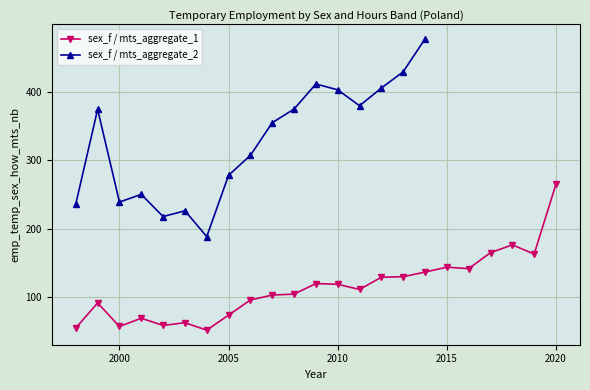

Which label corresponds to the smallest value in the chart?

2004